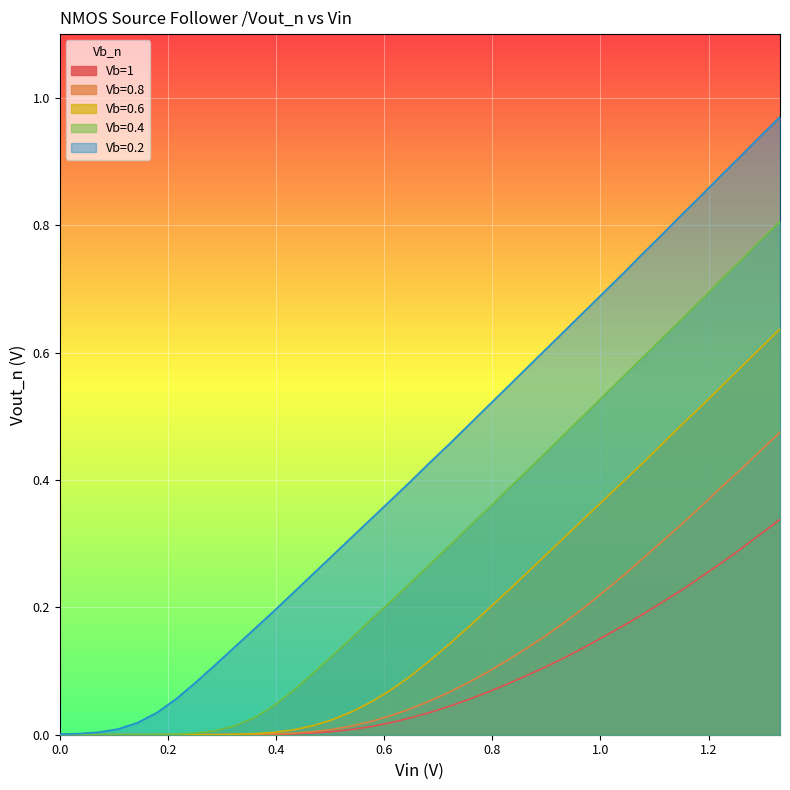

How many distinct data groups are displayed?

5